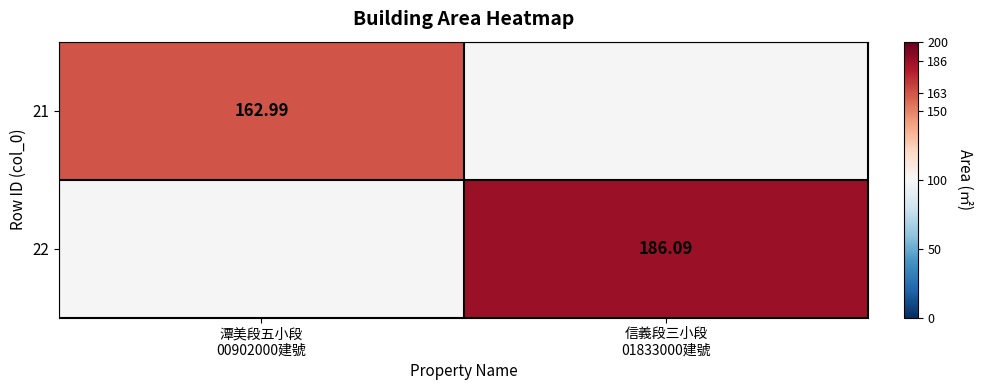

What is the spread (max minus min) of values at 潭美段五小段
00902000建號?

163.0